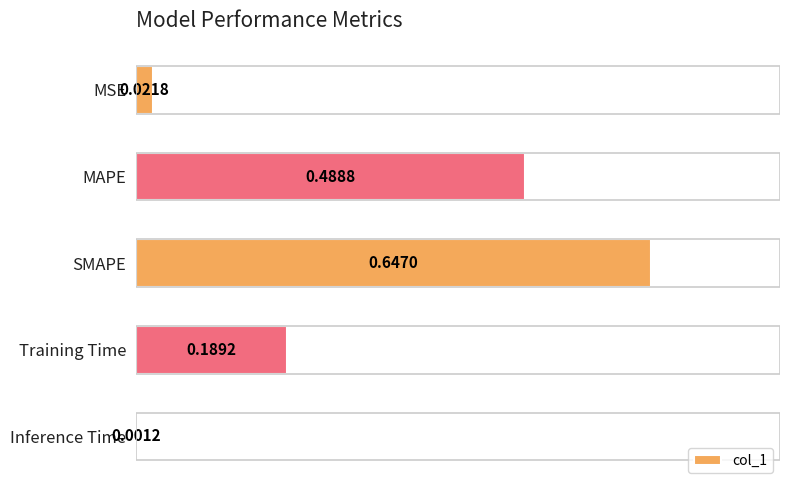

Between MSE and SMAPE, which is larger?

SMAPE